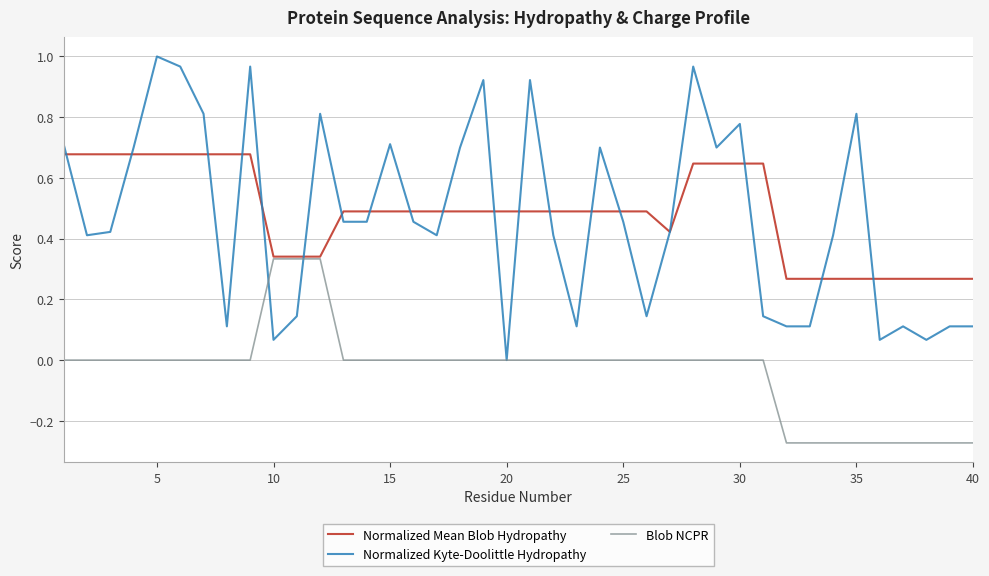

Which series has the largest range (max minus min)?

Normalized Kyte-Doolittle Hydropathy